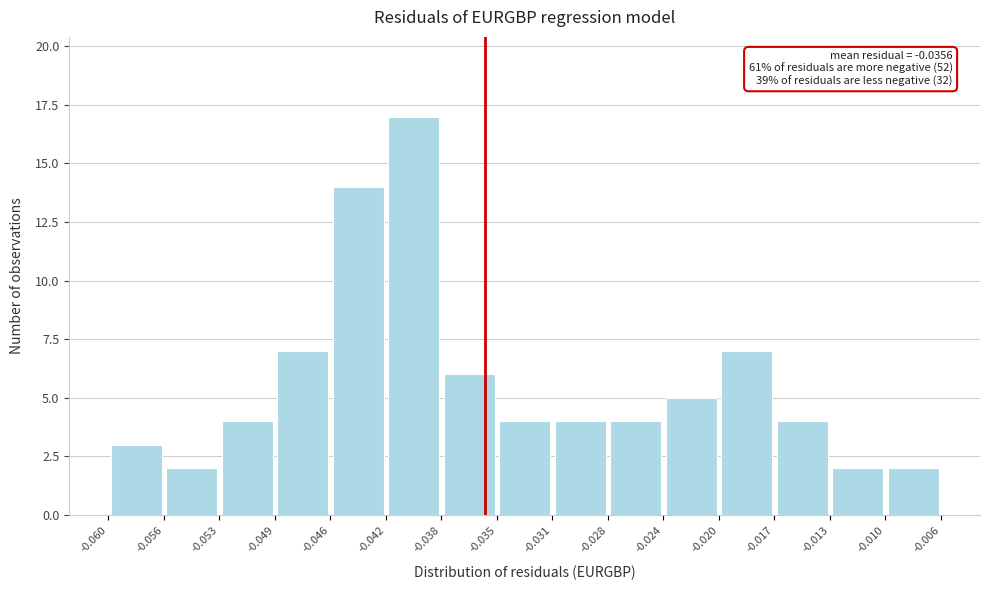

Which range on the x-axis has the tallest bar?

-0.042 to -0.038